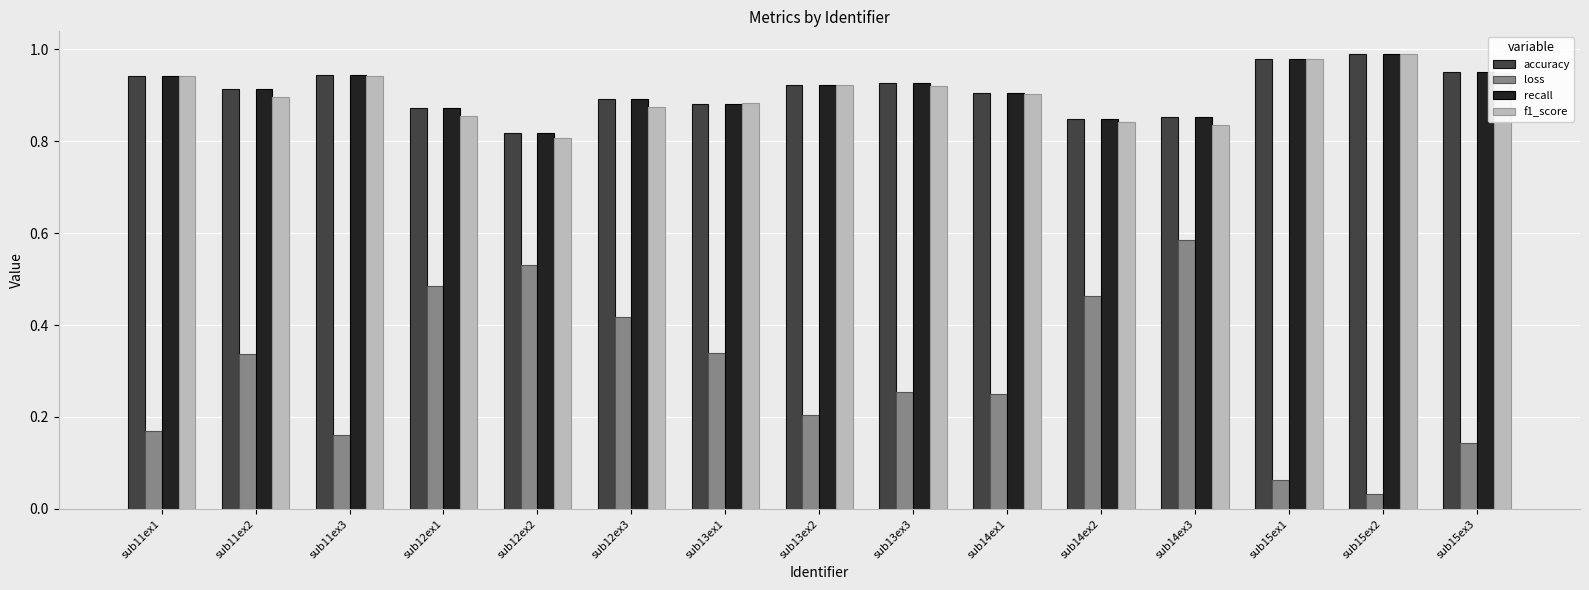

Count the number of categories in the chart.

15